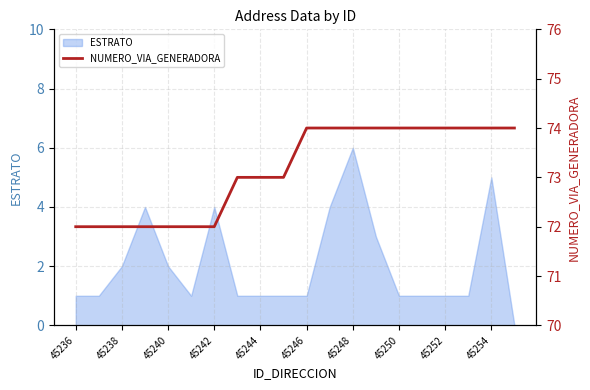

The value of ESTRATO at 45248 is 10. True or false?

False